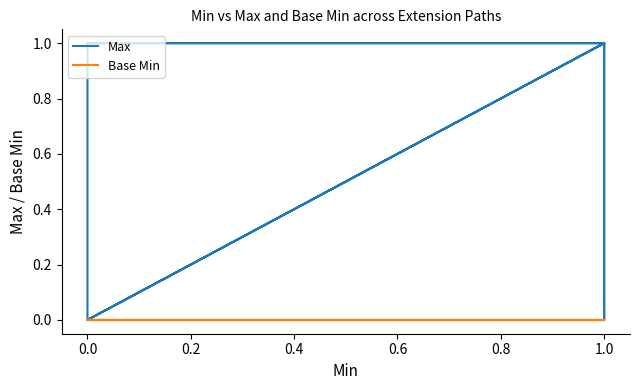

The value of Base Min at 1.0 is 0. True or false?

True